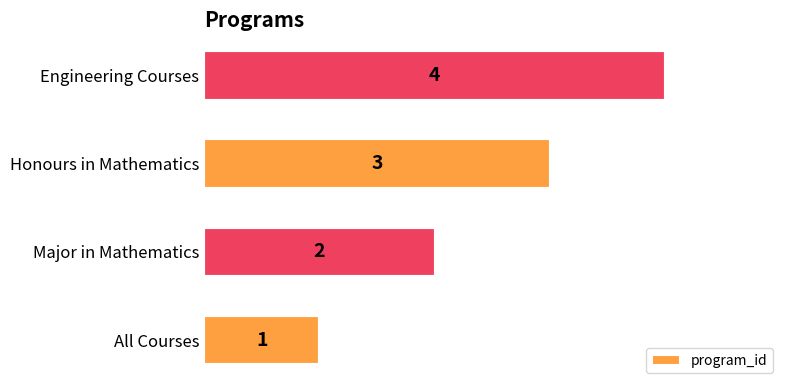

Which label corresponds to the largest value in the chart?

Engineering Courses